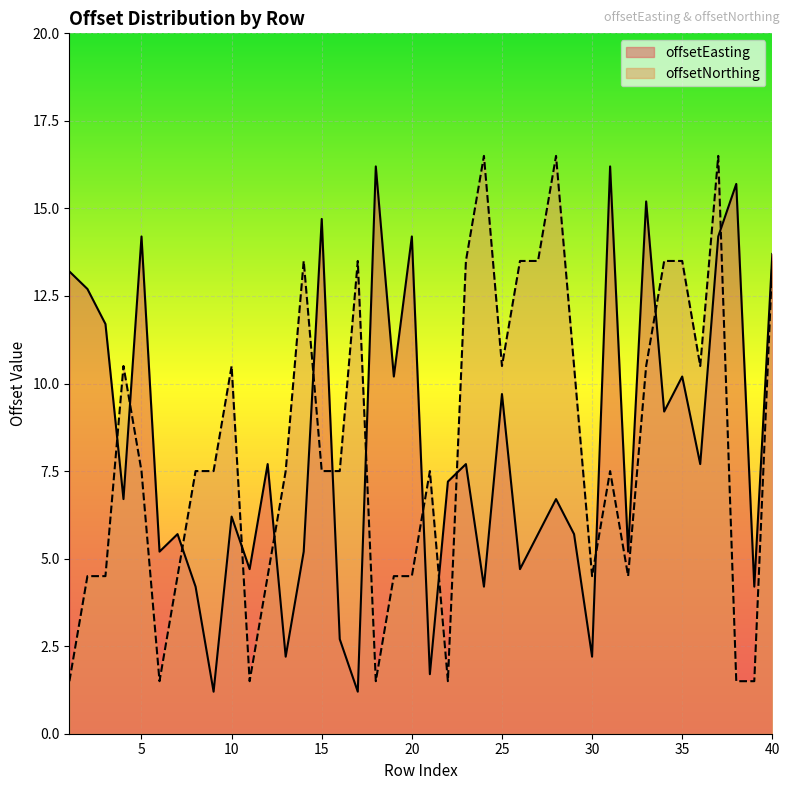

How many lines are shown in the chart?

2